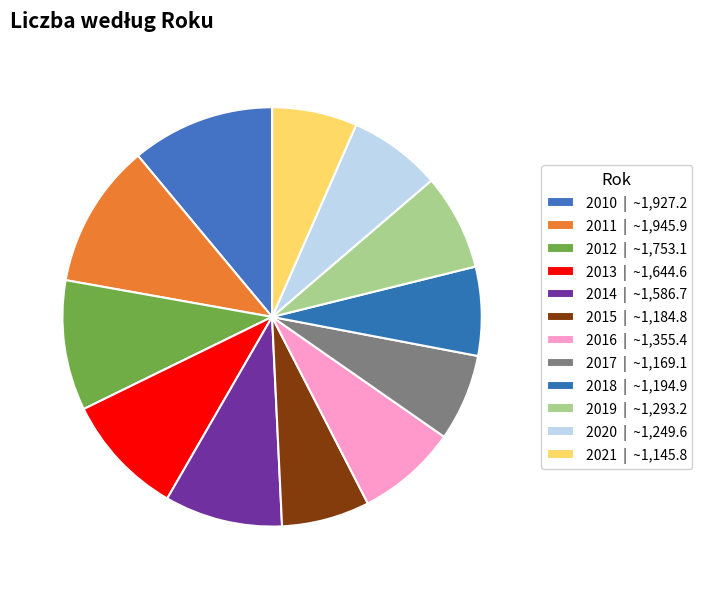

Count the number of slices in the pie.

12